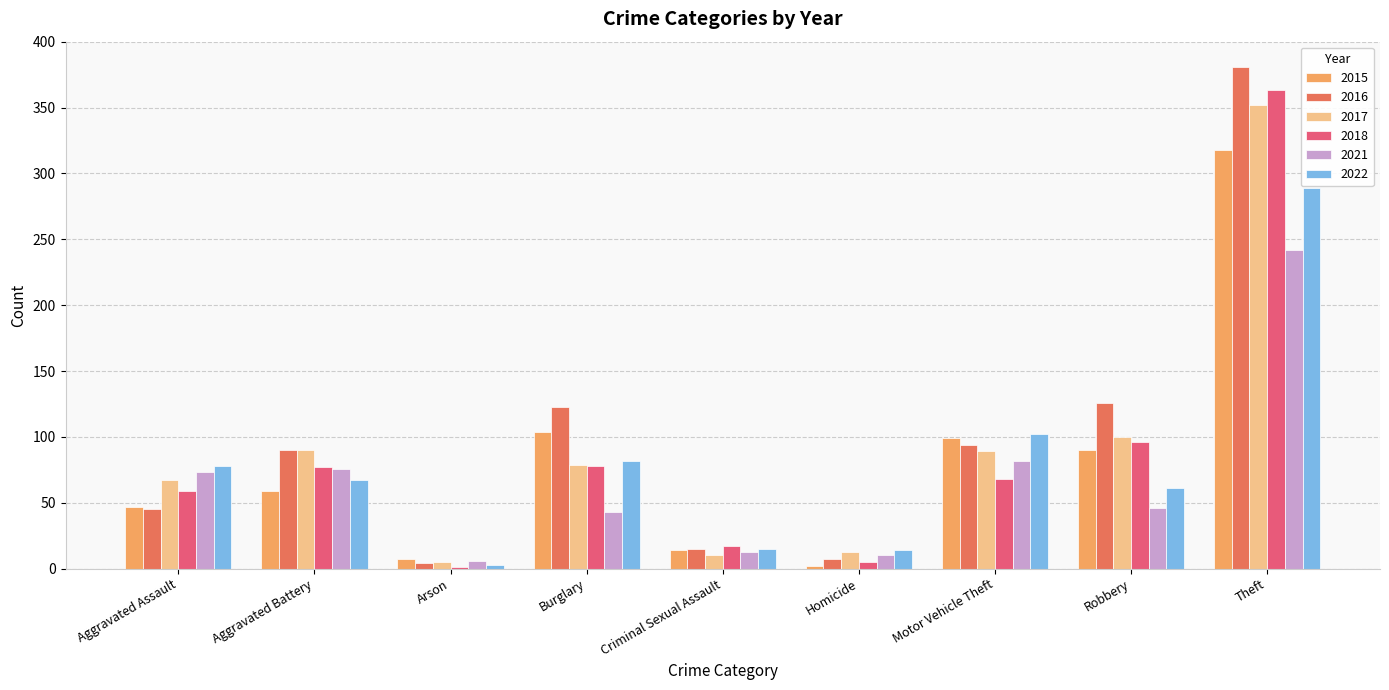

What is the approximate value of 2015 at Aggravated Battery, to the nearest 50?

50